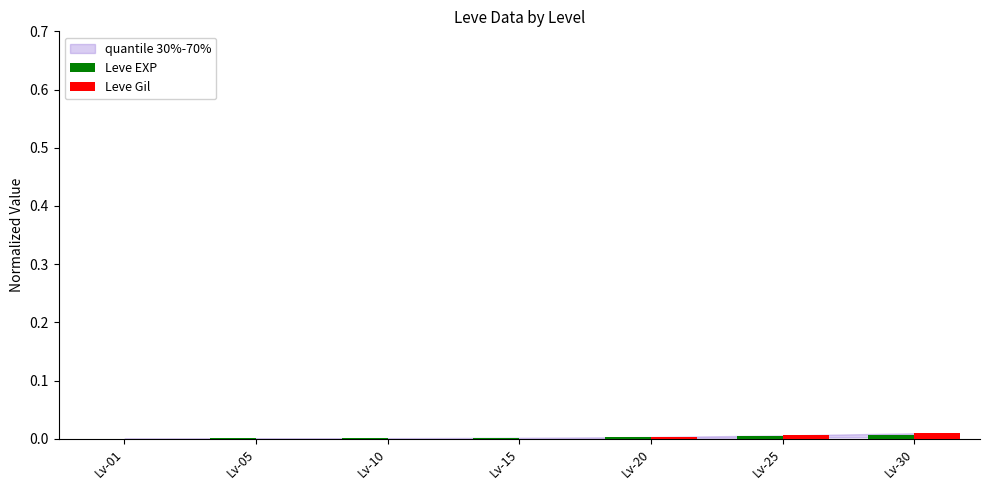

How many categories are shown in the chart?

7